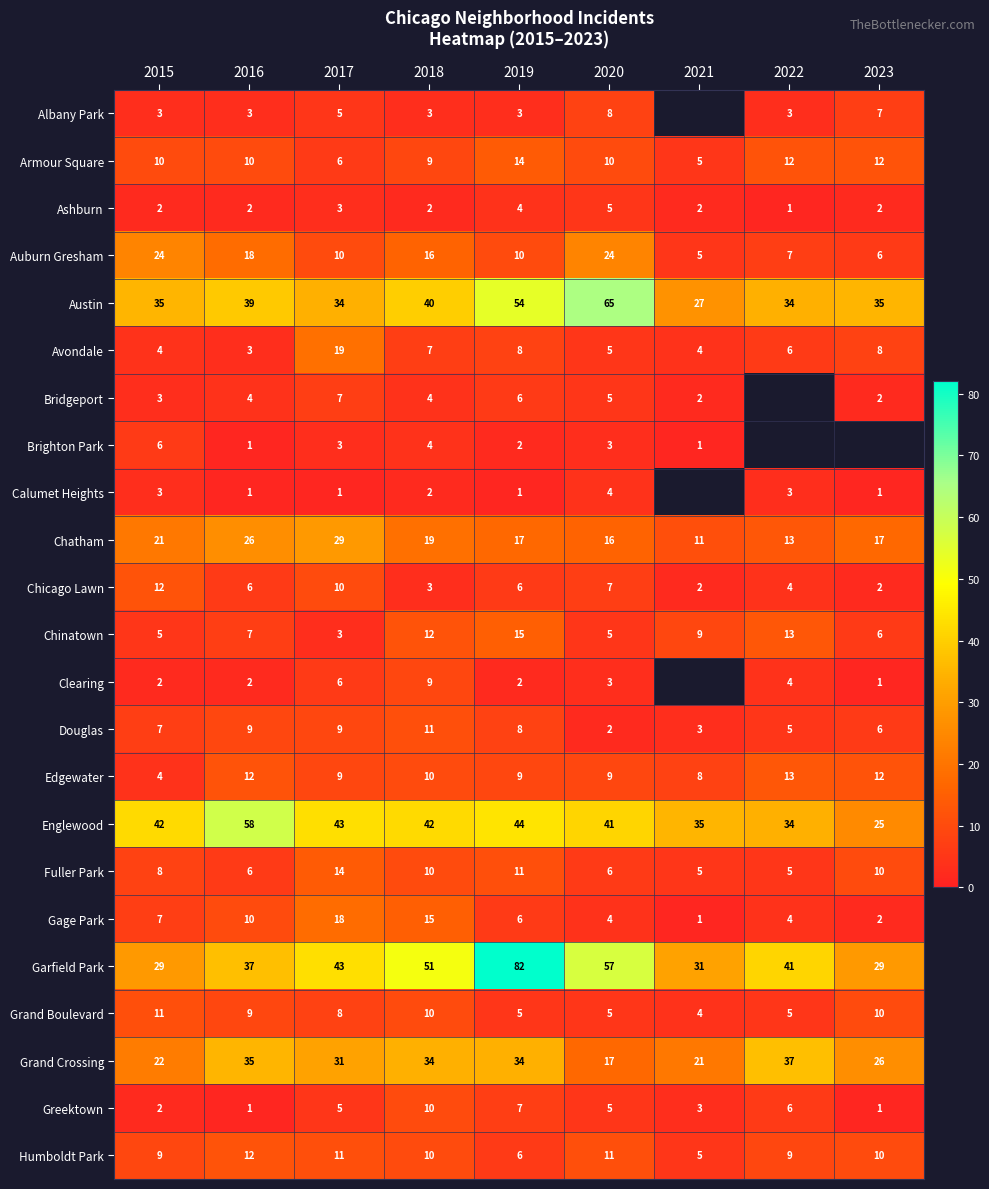

At which label does Edgewater reach its minimum?

2015